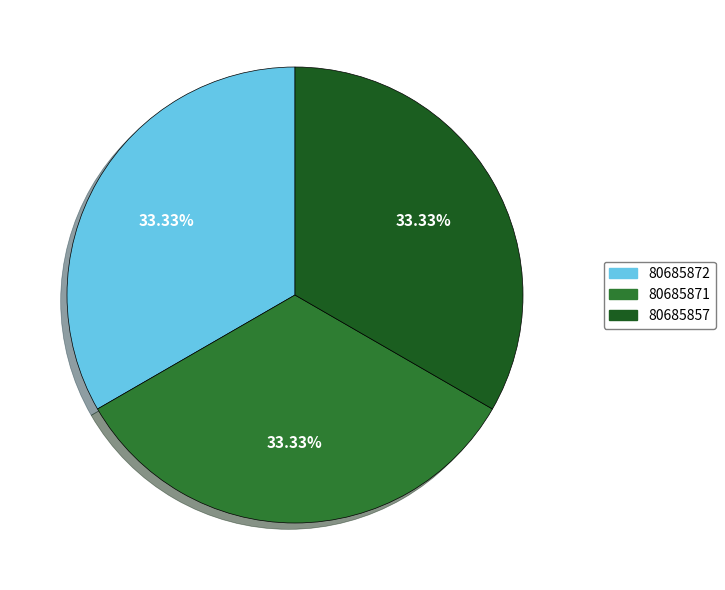

Does any single category account for the majority?

No